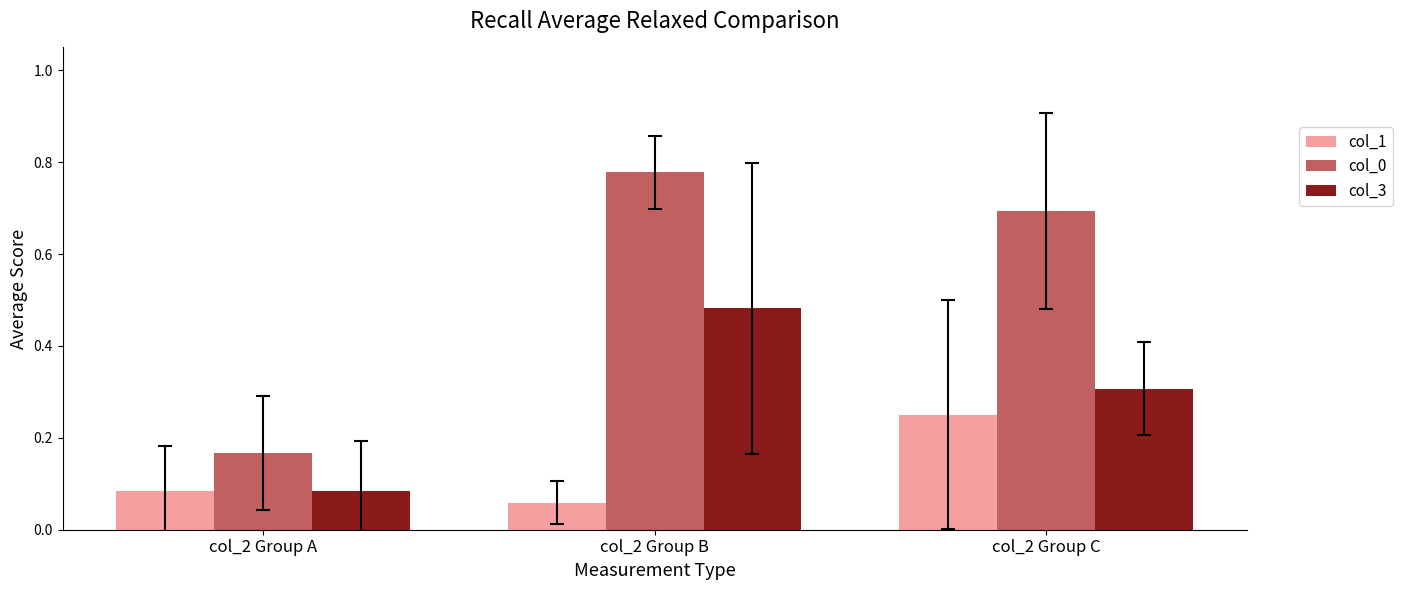

Which series has the widest spread of values?

col_0